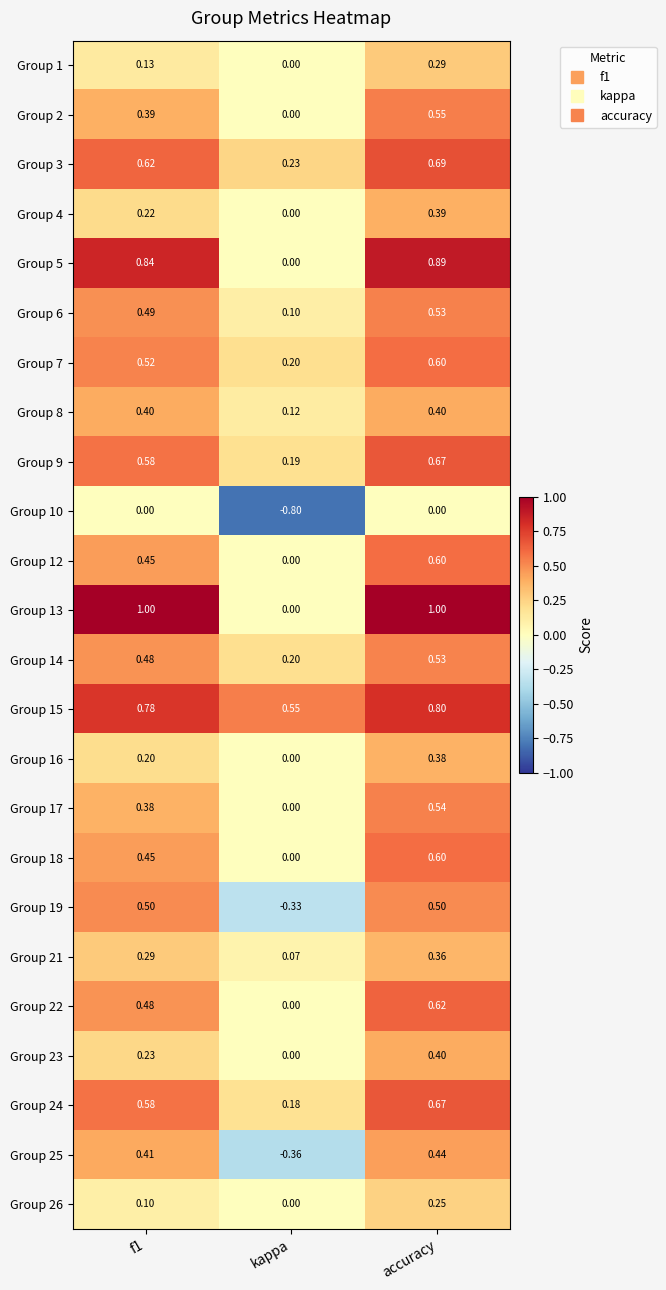

Where is Group 7 nearest to the value 0?

kappa